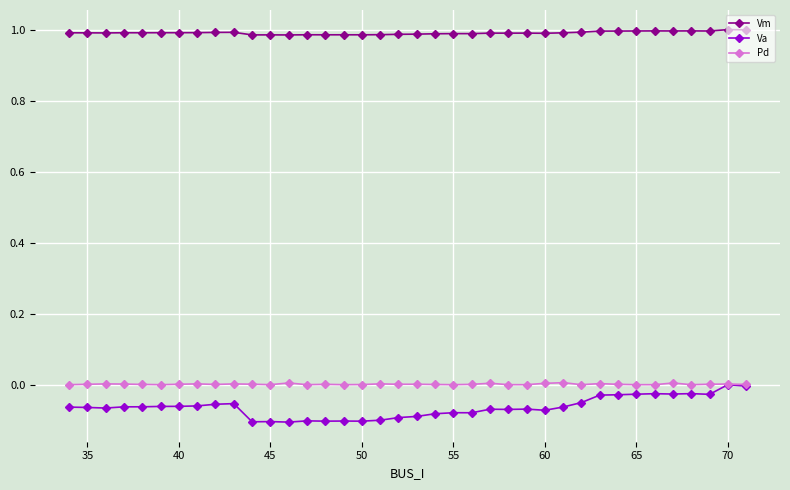

Which series has the widest spread of values?

Va